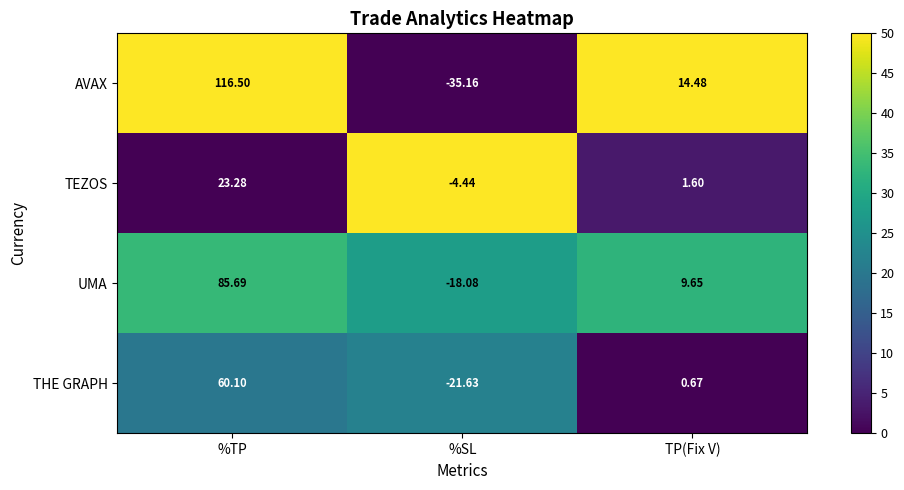

Between %TP and %SL, which series saw the biggest shift?

AVAX